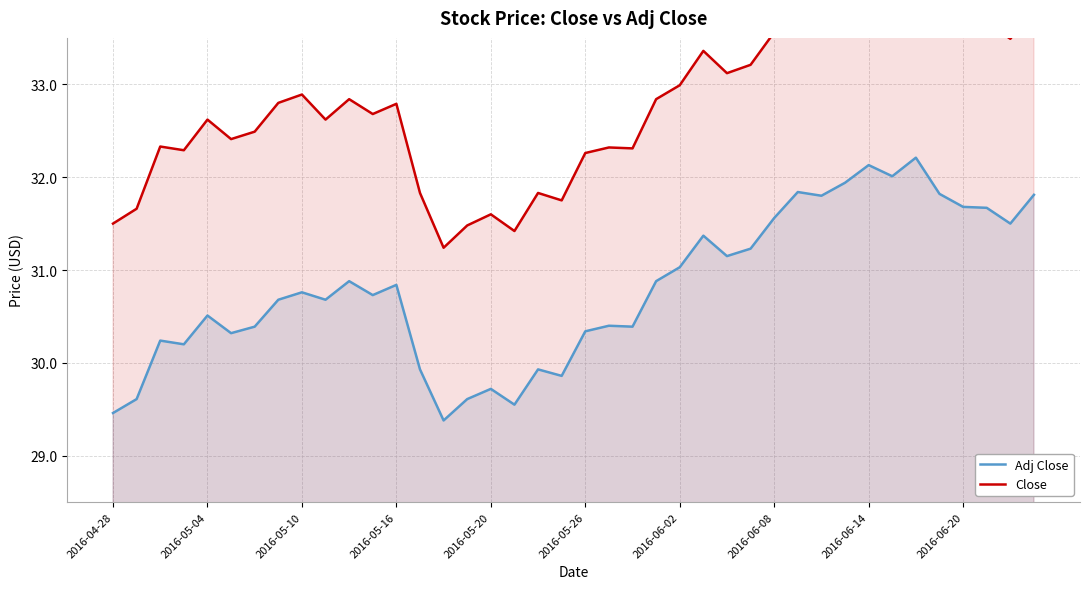

The Adj Close series shows 42.6 at 2016-06-02. True or false?

False